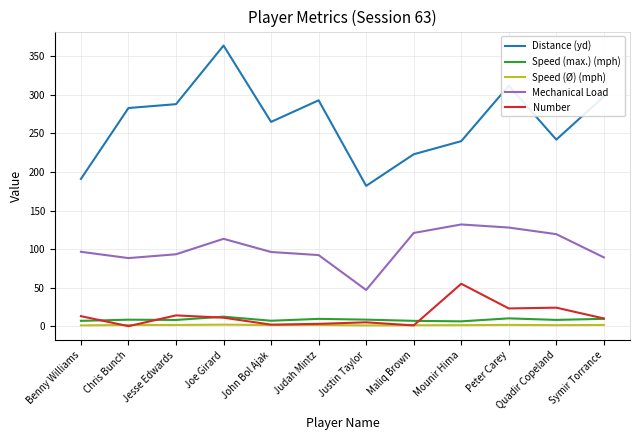

The value of Distance (yd) at Chris Bunch is 283.0. True or false?

True